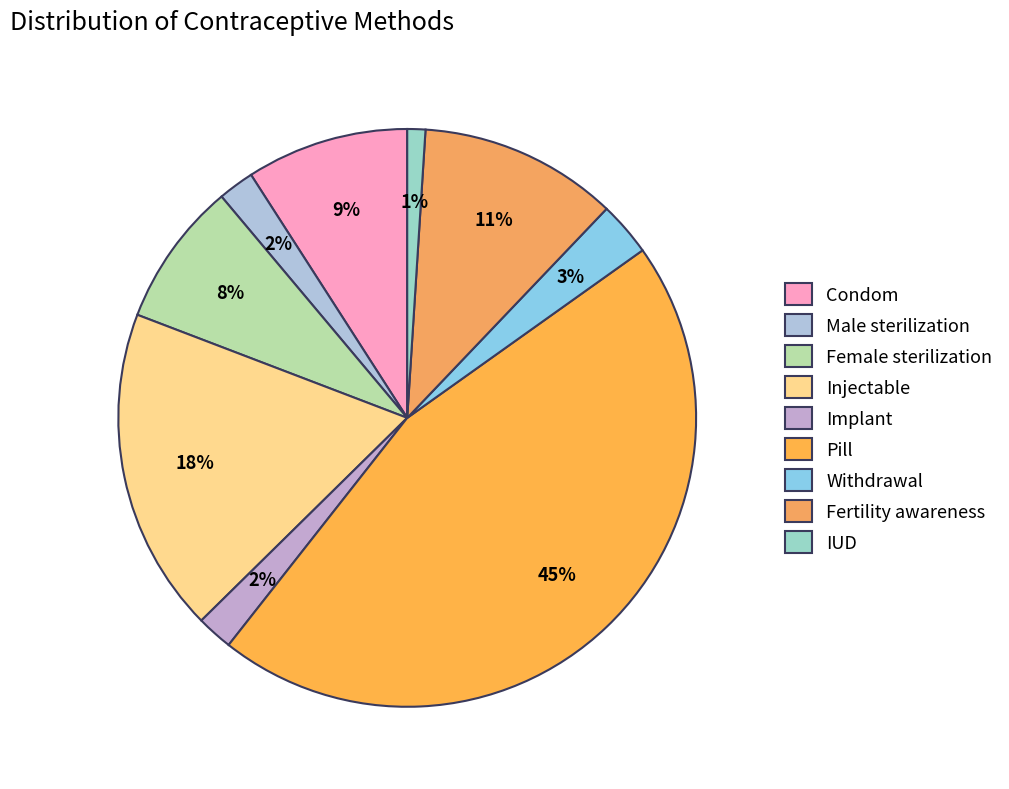

Combined, what portion of the pie is Pill and Male sterilization?

47.5%